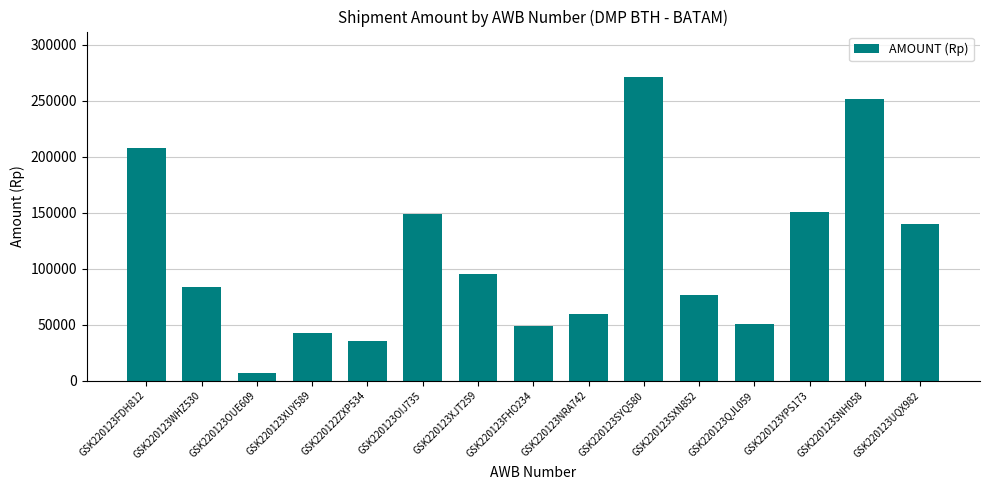

What is the label of the 6th bar from the right?

GSK220123SYQ580